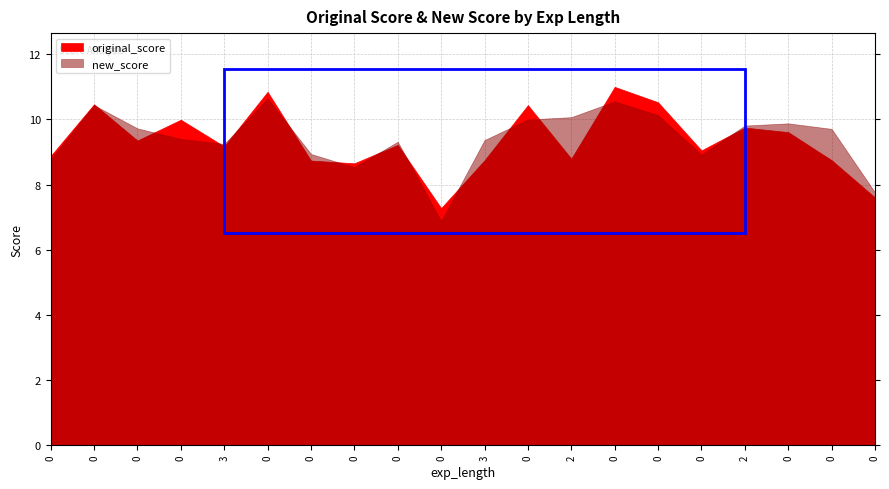

How many data points in new_score are less than 9?

6